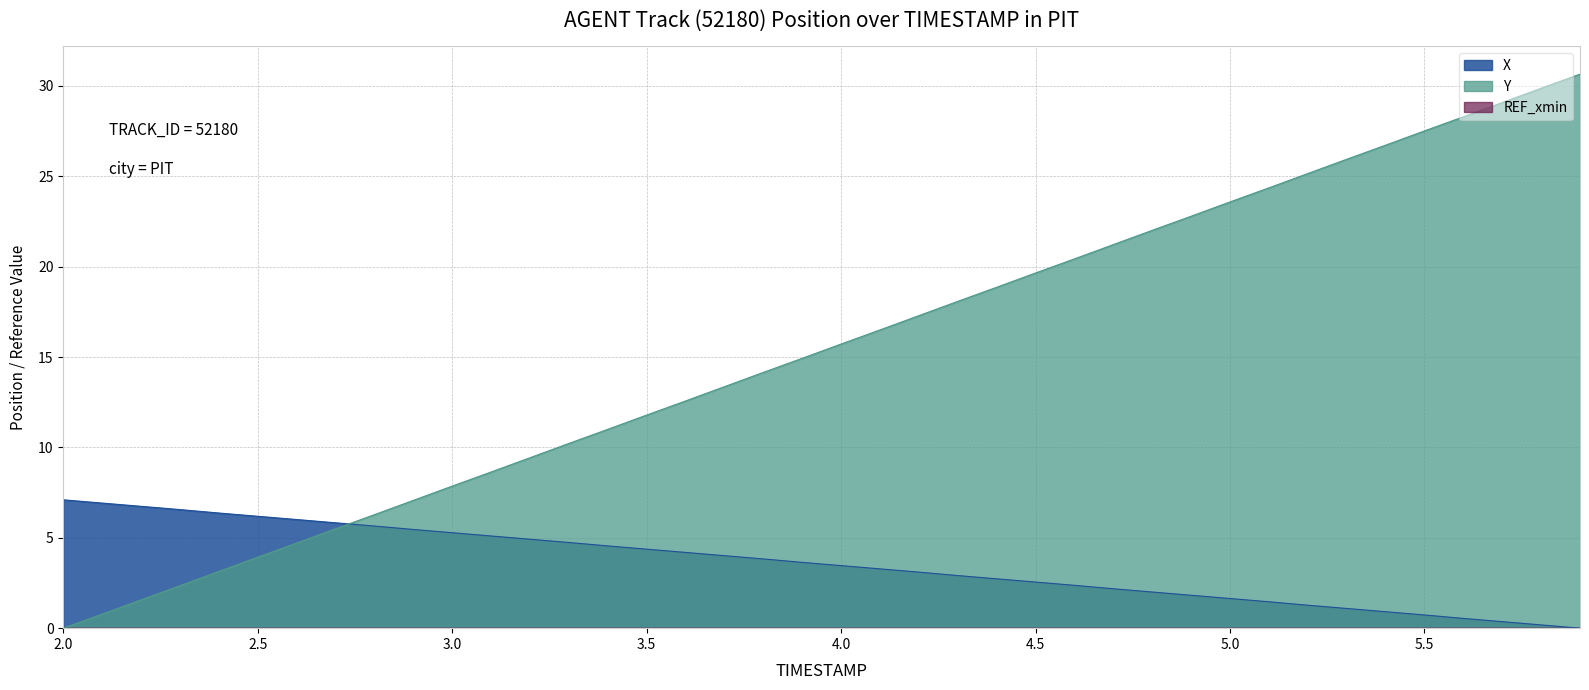

True or false: X has more than 0 points higher than both neighbors.

False